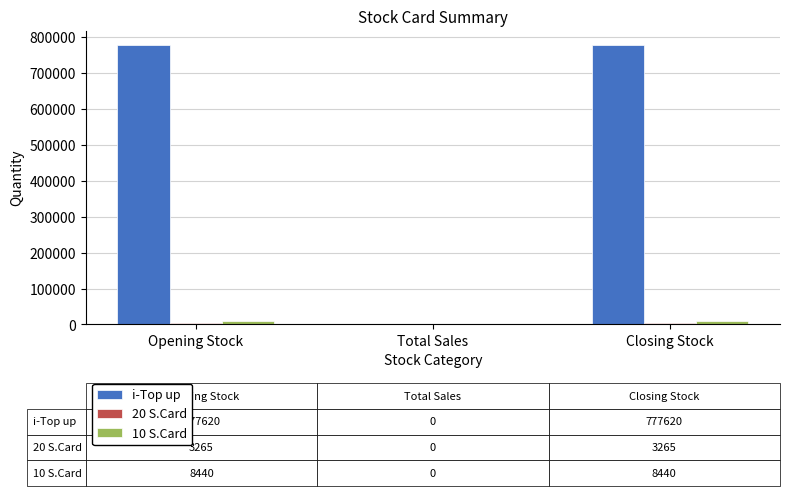

What value does the i-Top up series have at Opening Stock?

777620